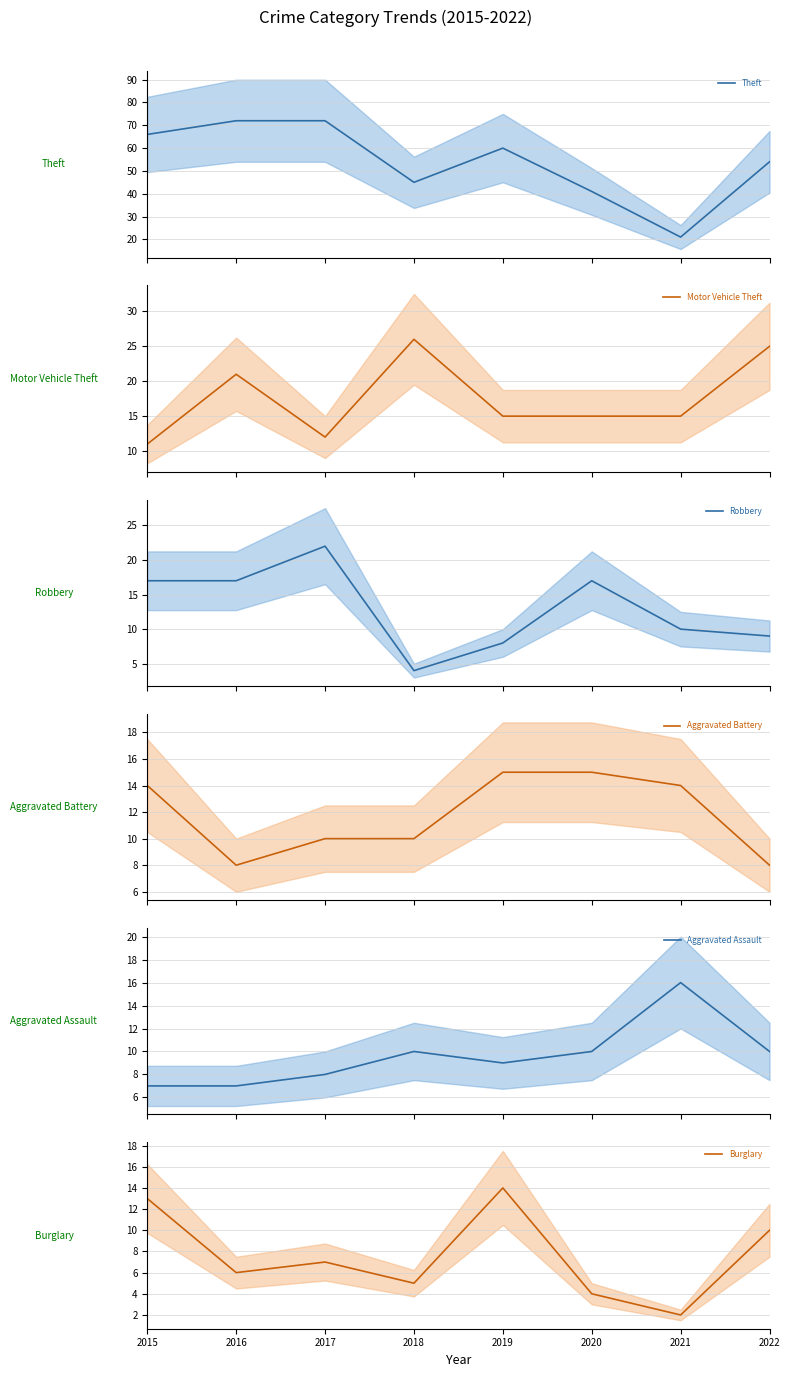

What are all the series names shown in the legend?

Theft, Motor Vehicle Theft, Robbery, Aggravated Battery, Aggravated Assault, Burglary